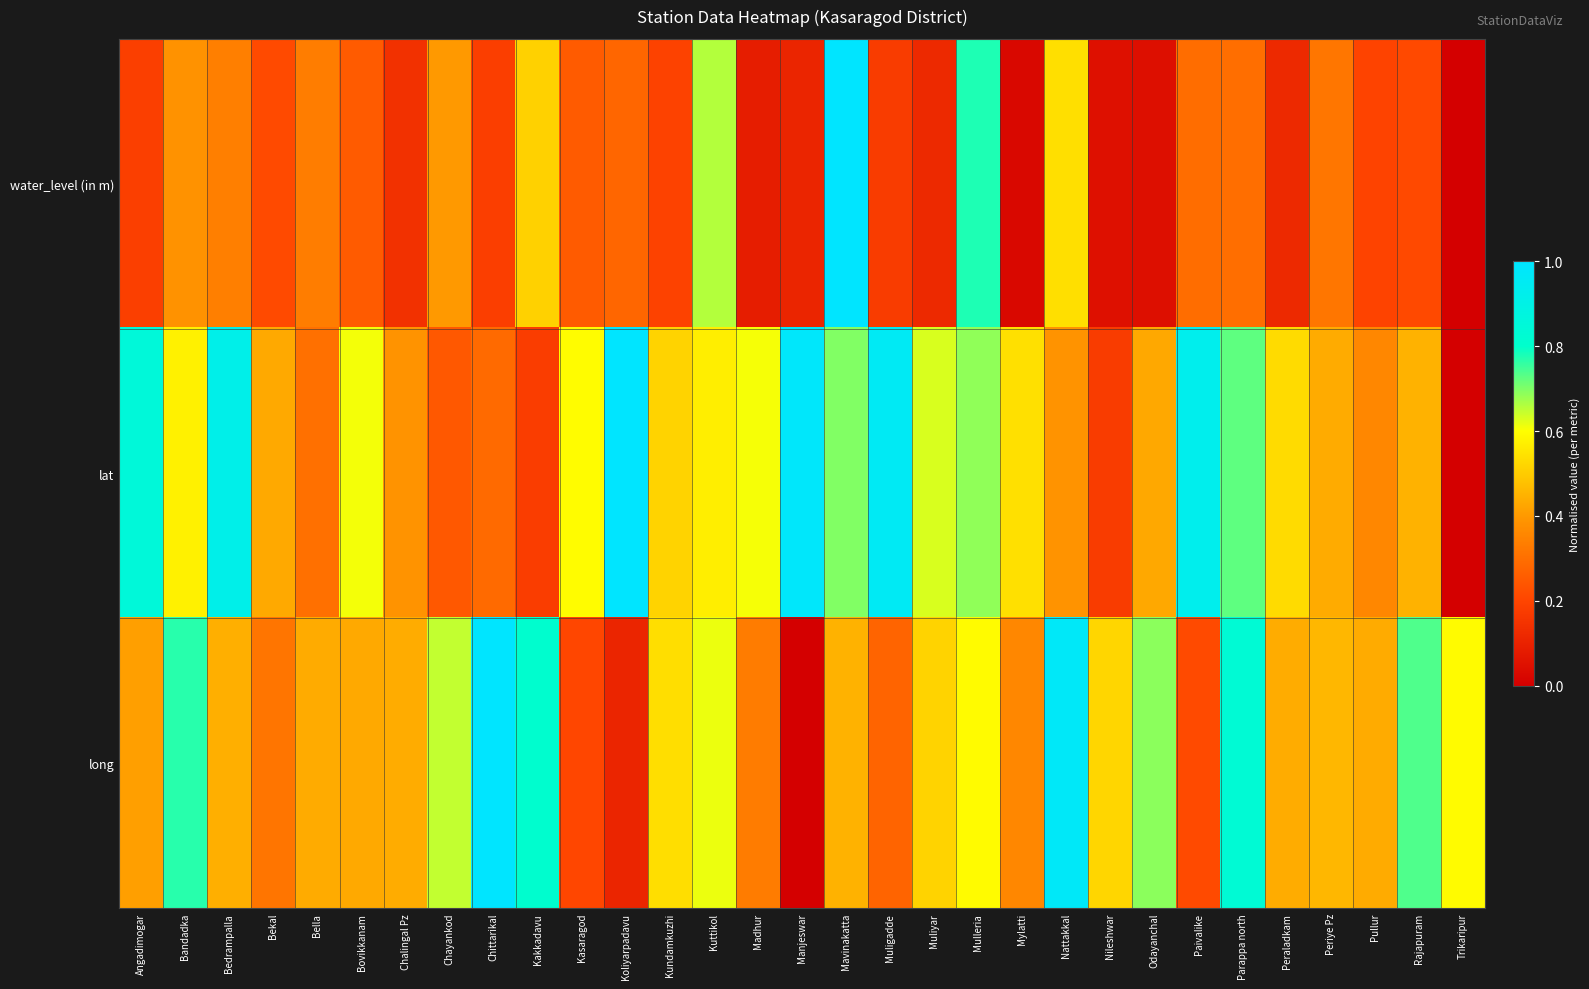

Count the number of categories in the chart.

31